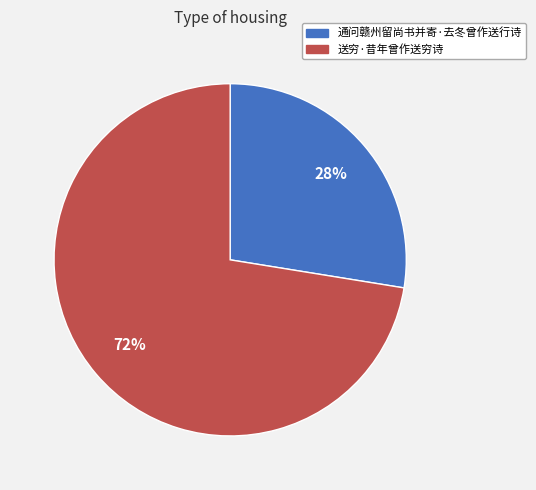

What percentage is the 送穷·昔年曾作送穷诗 slice, to the nearest percent?

72%